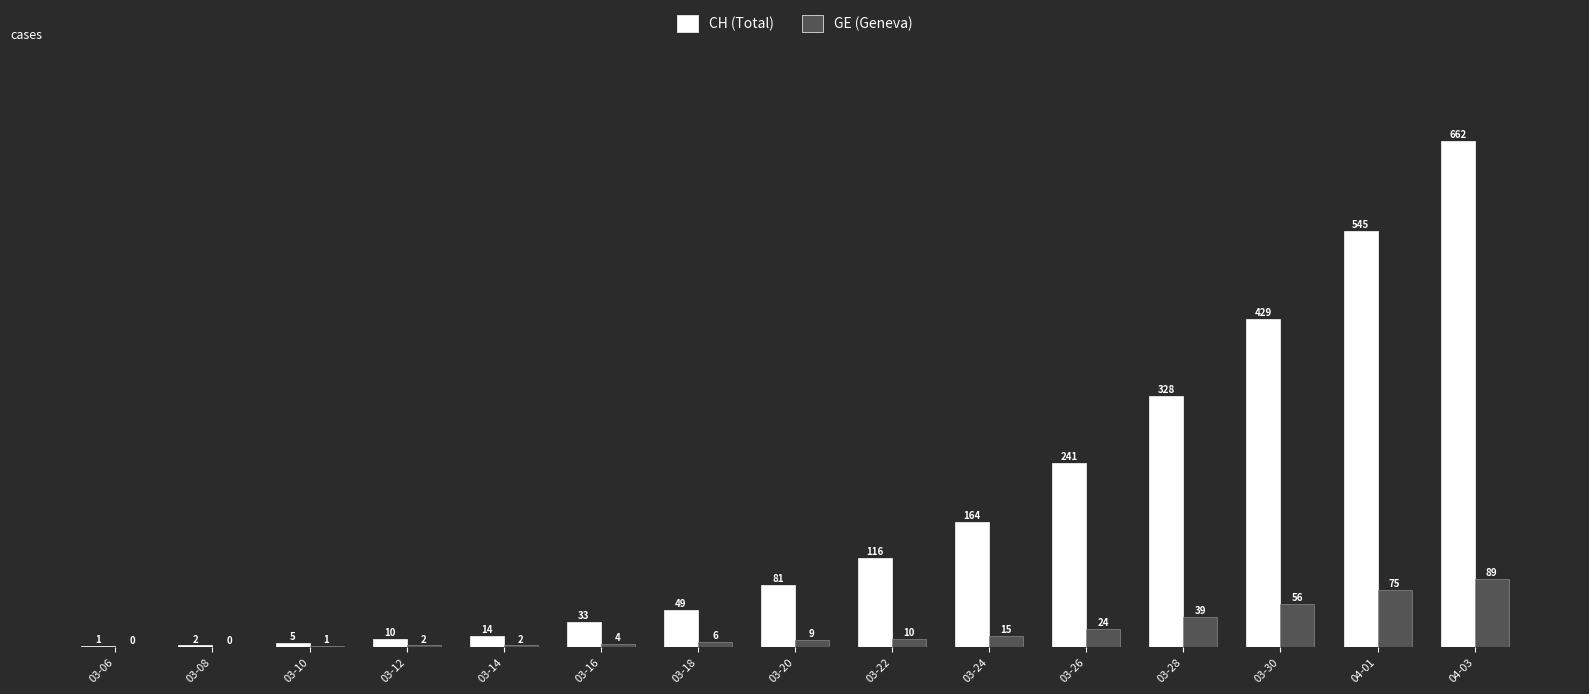

What are all the series names shown in the legend?

CH (Total), GE (Geneva)